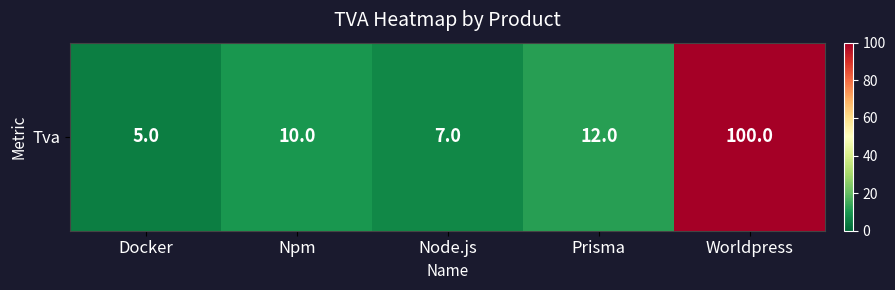

Between Node.js and Prisma, which is larger?

Prisma